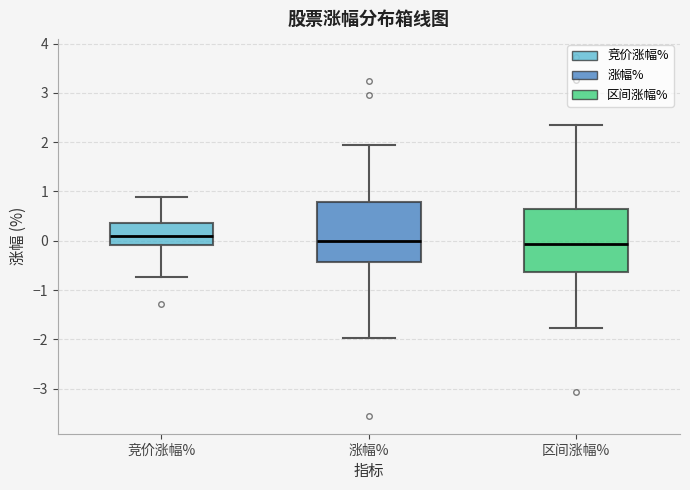

Where does the upper whisker of the box for 涨幅% end on the y-axis? The values are not printed on the chart, so give them approximately, as read against the axis.

1.9